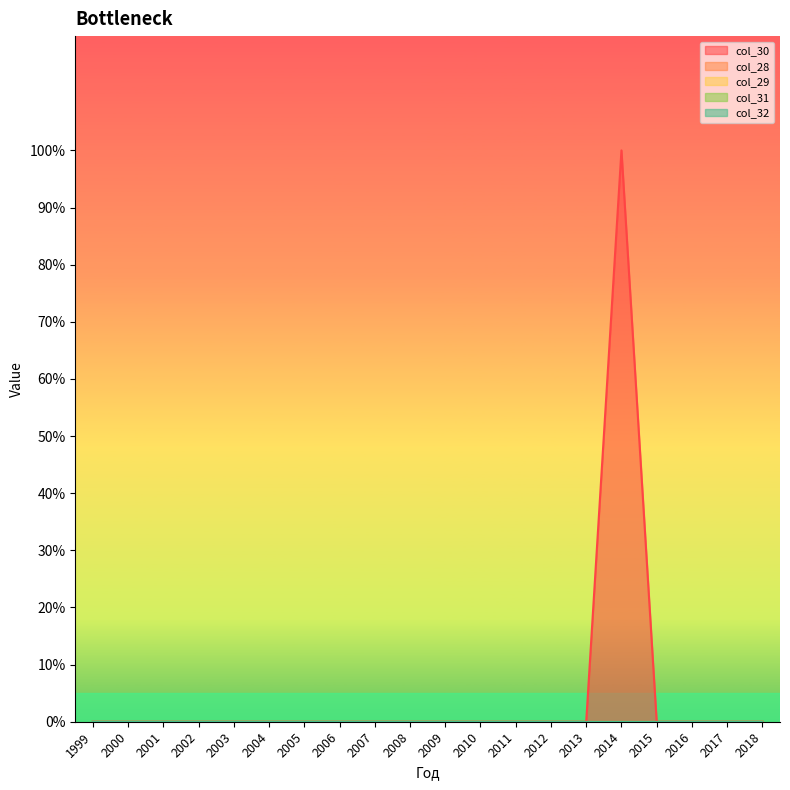

Reading left to right, extract all data points from this chart.

col_30: 1999=0	2000=0	2001=0	2002=0	2003=0	2004=0	2005=0	2006=0	2007=0	2008=0	2009=0	2010=0	2011=0	2012=0	2013=0	2014=1	2015=0	2016=0	2017=0	2018=0
col_28: 1999=0	2000=0	2001=0	2002=0	2003=0	2004=0	2005=0	2006=0	2007=0	2008=0	2009=0	2010=0	2011=0	2012=0	2013=0	2014=0	2015=0	2016=0	2017=0	2018=0
col_29: 1999=0	2000=0	2001=0	2002=0	2003=0	2004=0	2005=0	2006=0	2007=0	2008=0	2009=0	2010=0	2011=0	2012=0	2013=0	2014=0	2015=0	2016=0	2017=0	2018=0
col_31: 1999=0	2000=0	2001=0	2002=0	2003=0	2004=0	2005=0	2006=0	2007=0	2008=0	2009=0	2010=0	2011=0	2012=0	2013=0	2014=0	2015=0	2016=0	2017=0	2018=0
col_32: 1999=0	2000=0	2001=0	2002=0	2003=0	2004=0	2005=0	2006=0	2007=0	2008=0	2009=0	2010=0	2011=0	2012=0	2013=0	2014=0	2015=0	2016=0	2017=0	2018=0